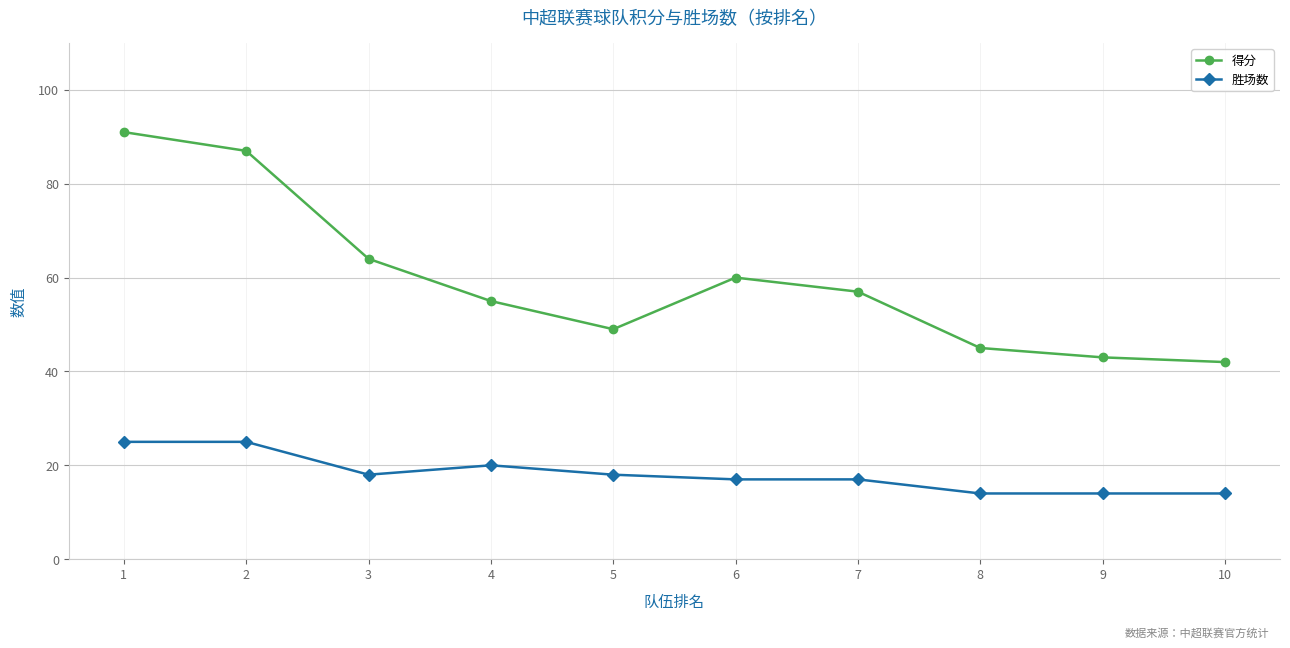

What is the value of the 得分 point at the 7th from the left?

57